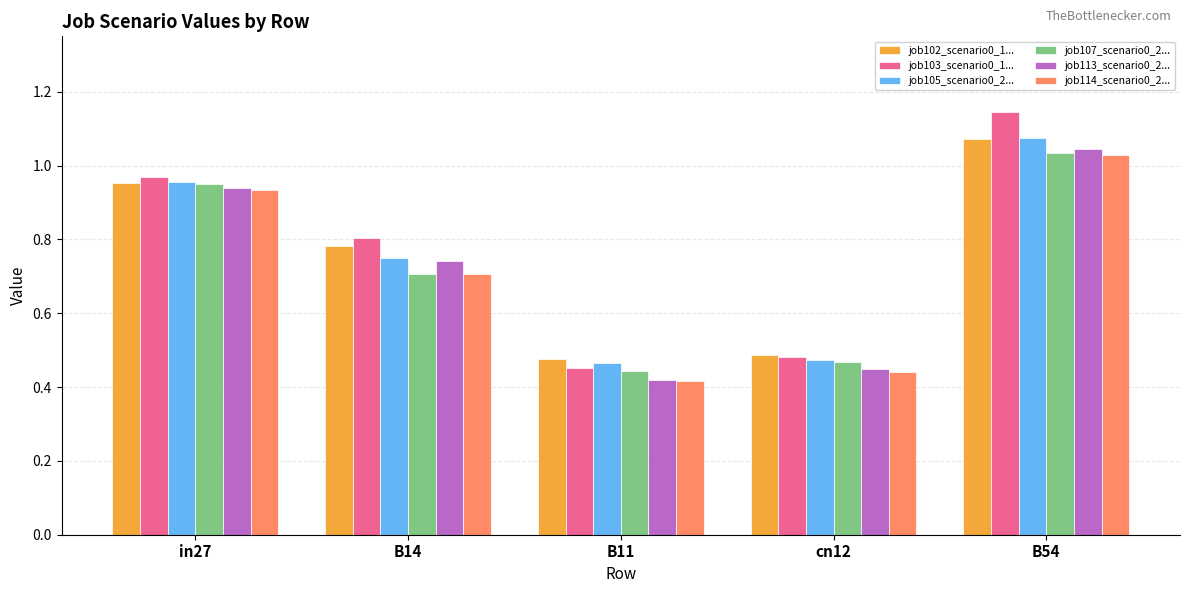

List the labels in order of job103_scenario0_1... value, largest first.

B54, in27, B14, cn12, B11